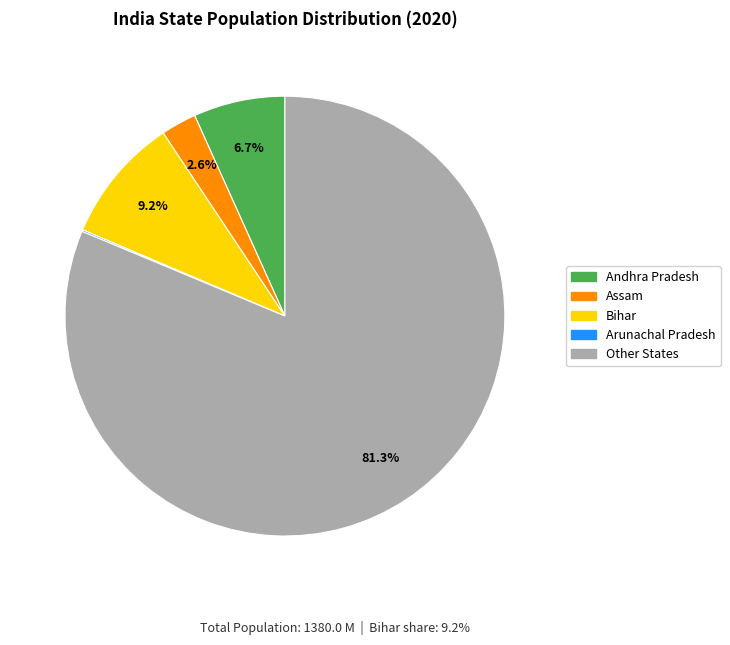

Is there a majority slice in this chart?

Yes